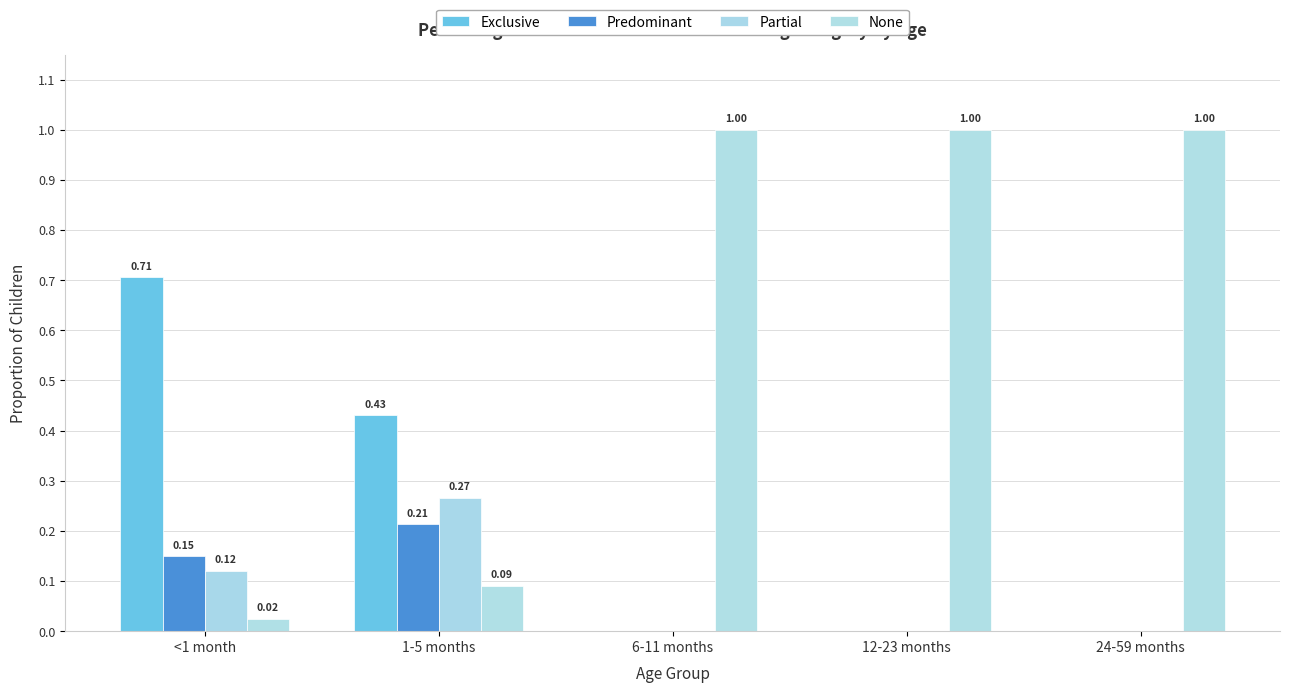

At which label does None reach its peak?

6-11 months